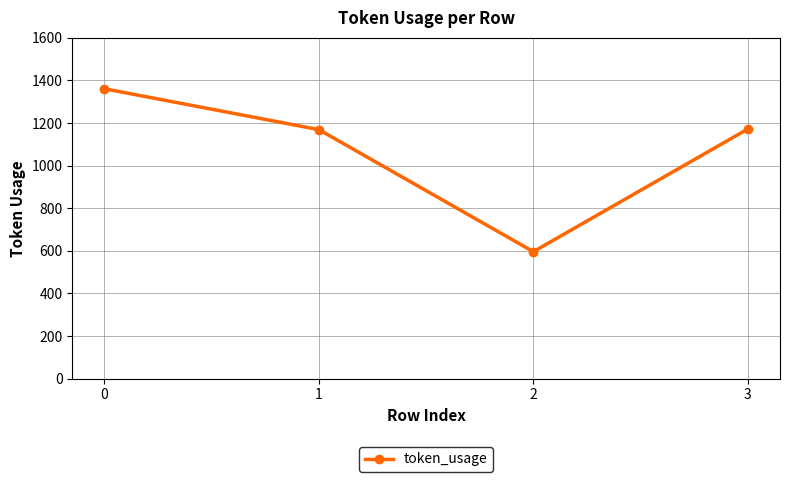

How many data points are less than 1172?

2